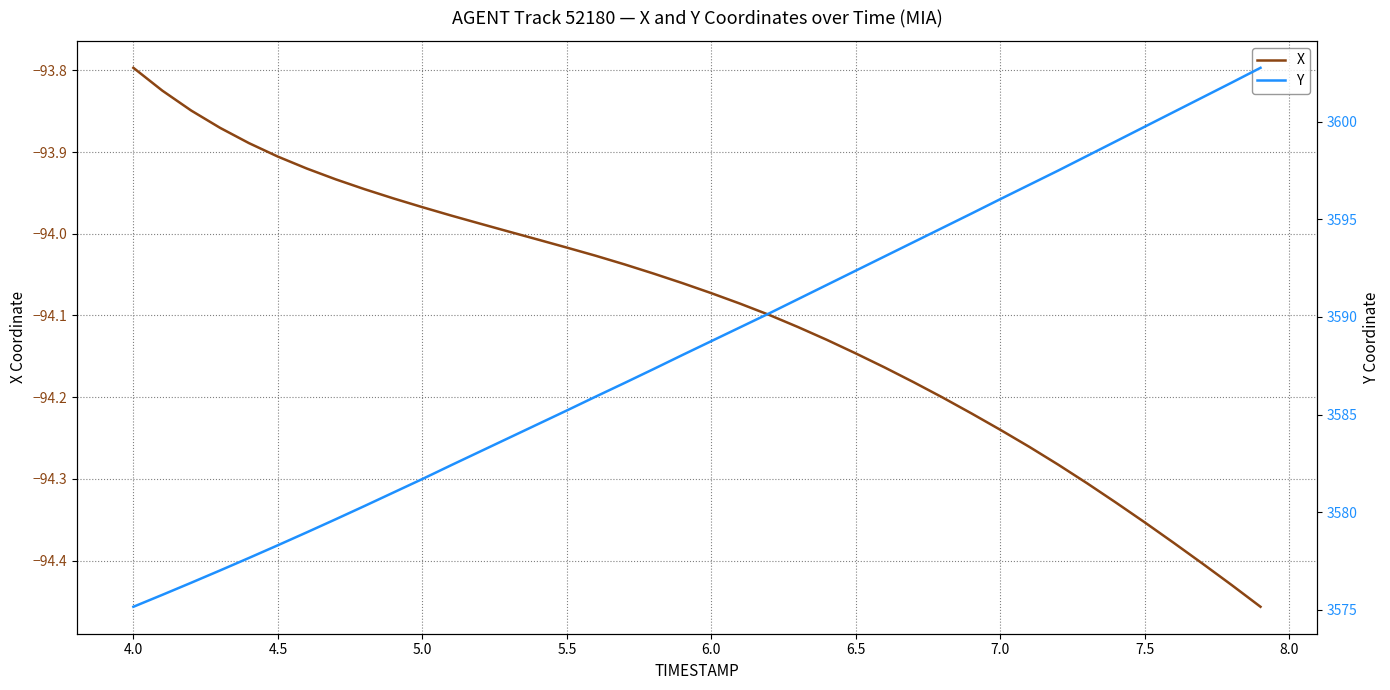

Reading left to right, extract all data points from this chart.

X: -93.8	-93.8	-93.8	-93.9	-93.9	-93.9	-93.9	-93.9	-93.9	-94.0	-94.0	-94.0	-94.0	-94.0	-94.0	-94.0	-94.0	-94.0	-94.0	-94.1	-94.1	-94.1	-94.1	-94.1	-94.1	-94.1	-94.2	-94.2	-94.2	-94.2	-94.2	-94.3	-94.3	-94.3	-94.3	-94.4	-94.4	-94.4	-94.4	-94.5
Y: 3575.2	3575.8	3576.4	3577.0	3577.7	3578.3	3579.0	3579.6	3580.3	3581.0	3581.7	3582.4	3583.1	3583.8	3584.5	3585.2	3585.9	3586.6	3587.3	3588.1	3588.8	3589.5	3590.2	3590.9	3591.6	3592.4	3593.1	3593.8	3594.6	3595.3	3596.0	3596.8	3597.5	3598.2	3599.0	3599.7	3600.5	3601.2	3602.0	3602.8